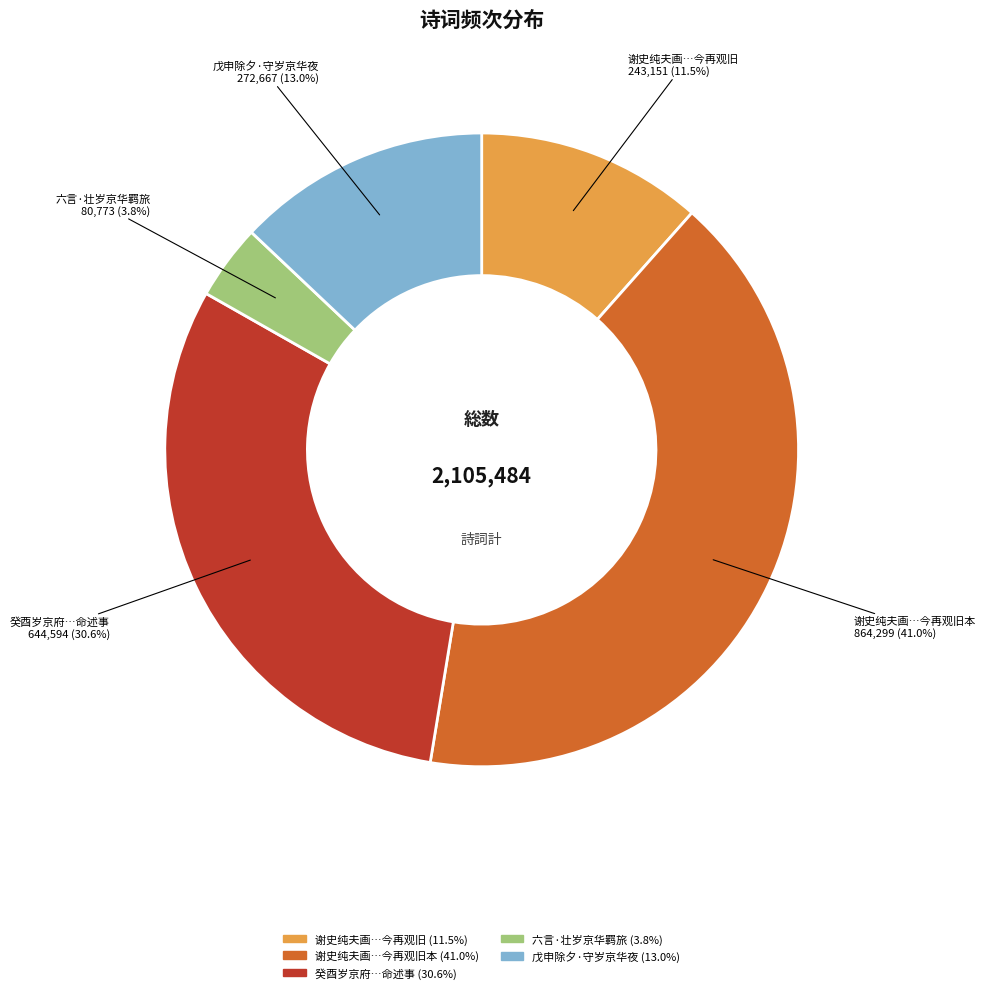

Does any single category account for the majority?

No